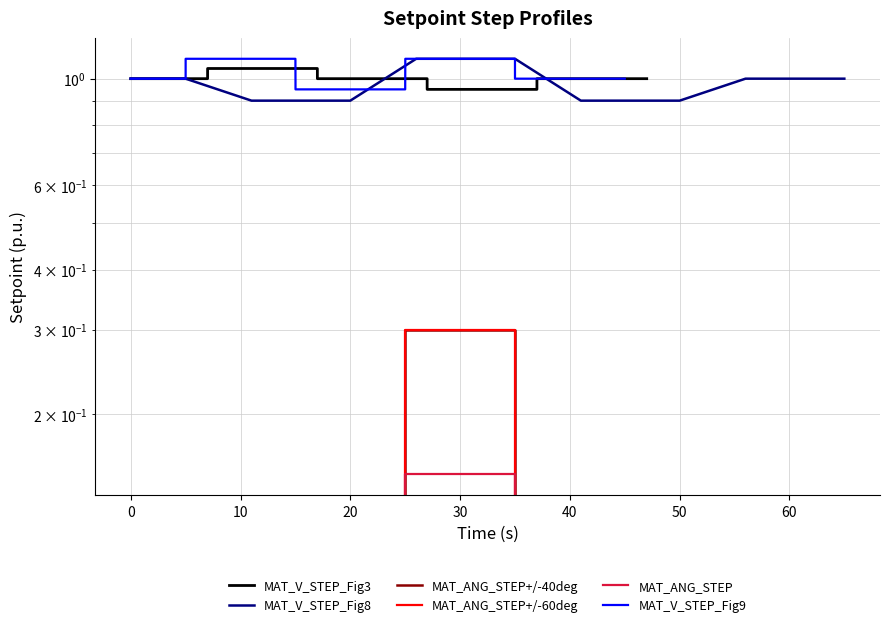

How many series are shown in this chart?

6